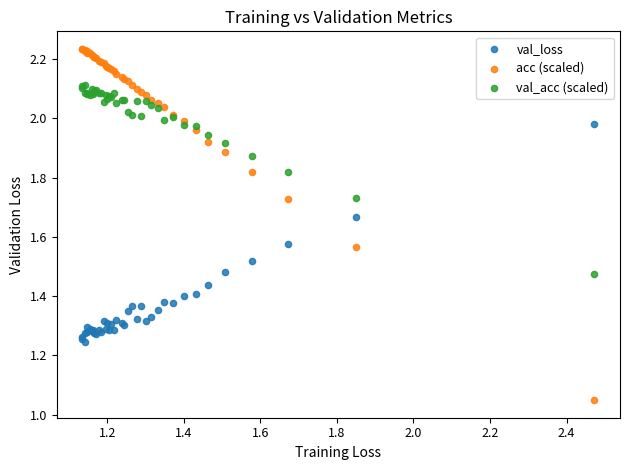

Which series has the widest spread of Y values?

acc (scaled)